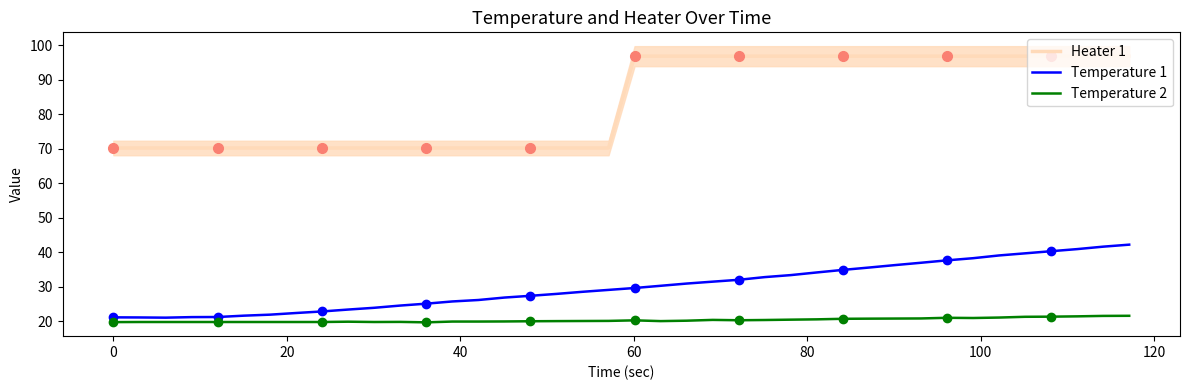

What is the difference between the second highest and minimum values in the Heater 1 series?

26.6